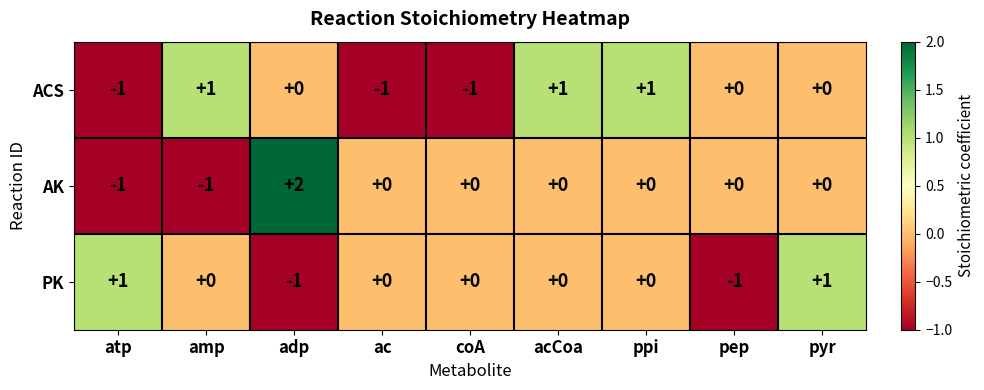

Which series has the widest spread of values?

AK